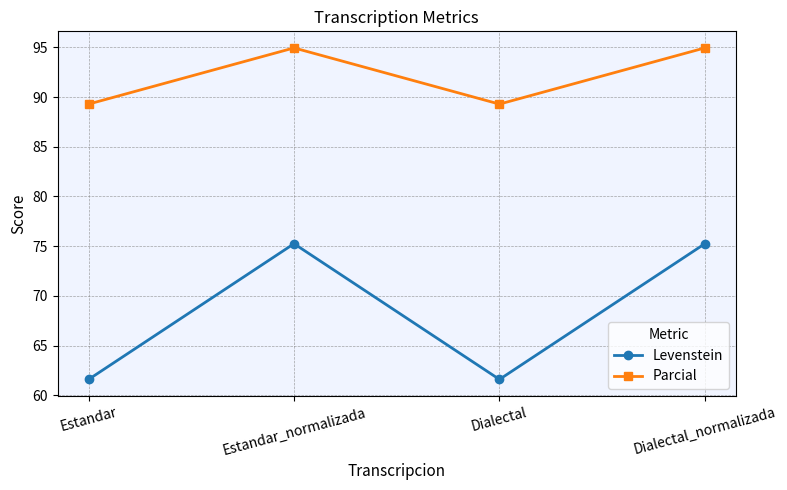

What is the label of the 2nd point from the right?

Dialectal